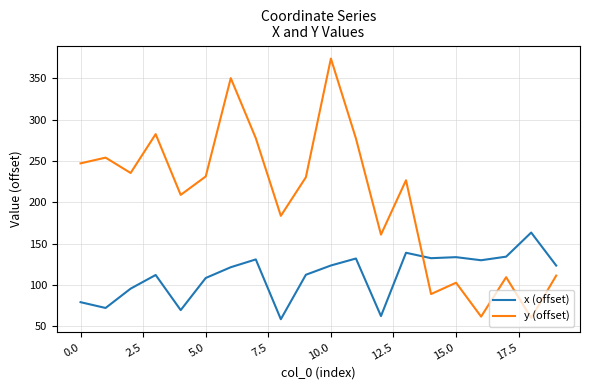

List the series in order of their overall mean, lowest first.

x (offset), y (offset)